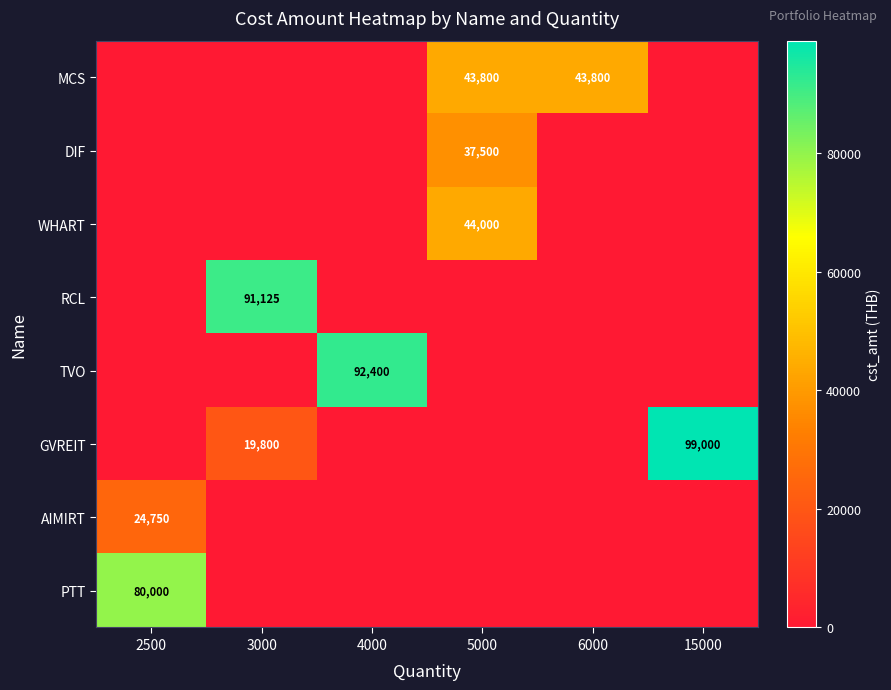

True or false: GVREIT has a value of 99000 at 15000.

True